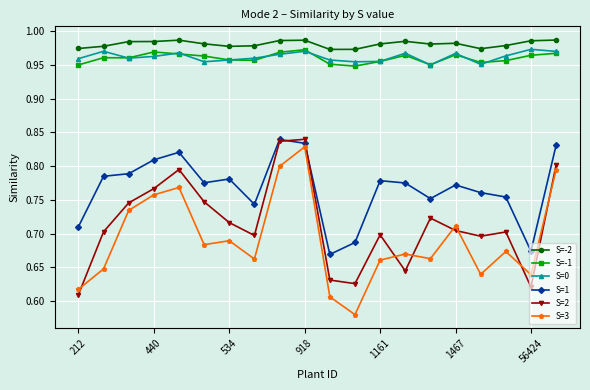

True or false: S=-1 has more than 0 points higher than both neighbors.

True